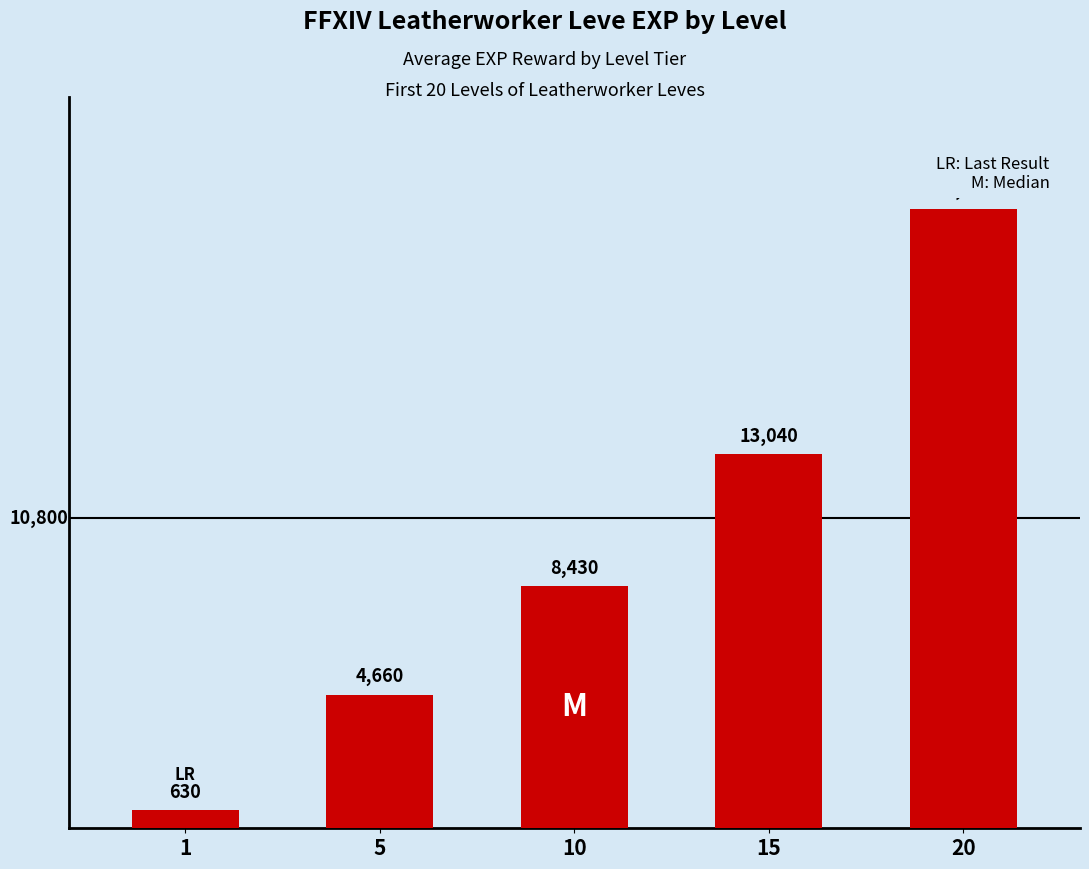

What is the difference between the second highest and second lowest values?

8380